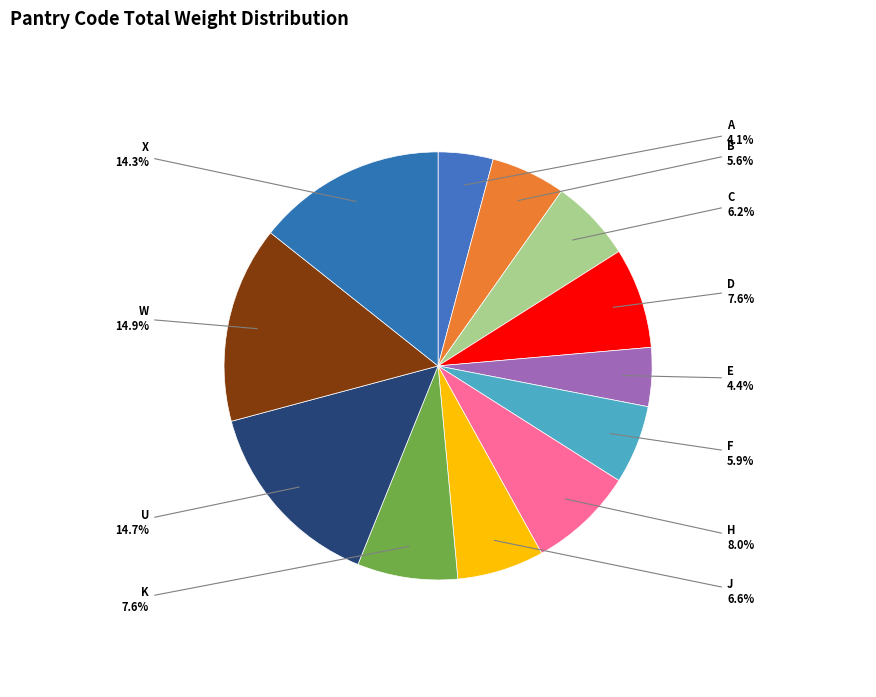

Does any single category account for the majority?

No